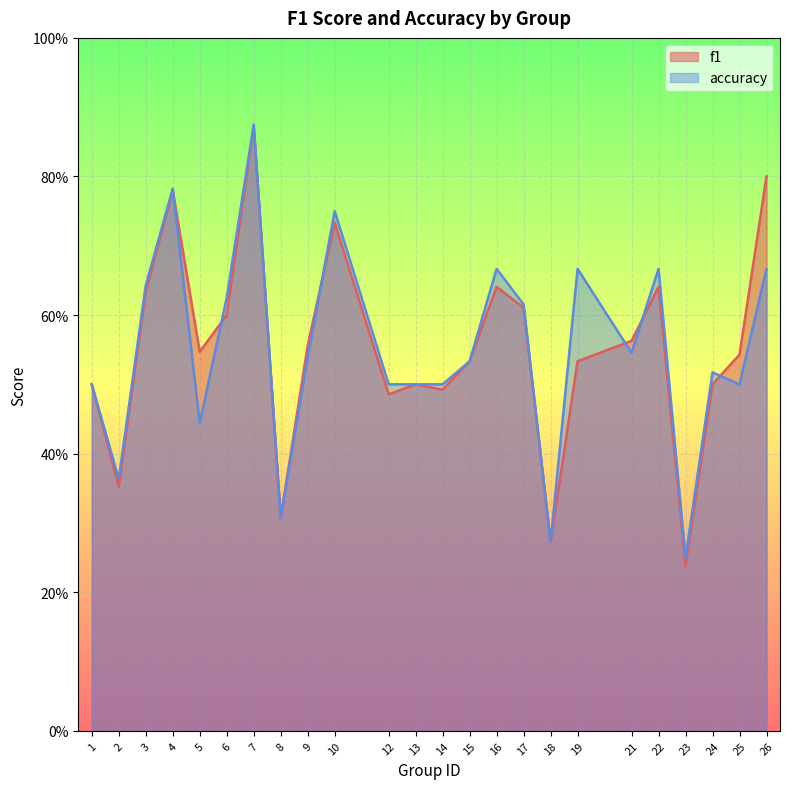

How many categories are shown in the chart?

24